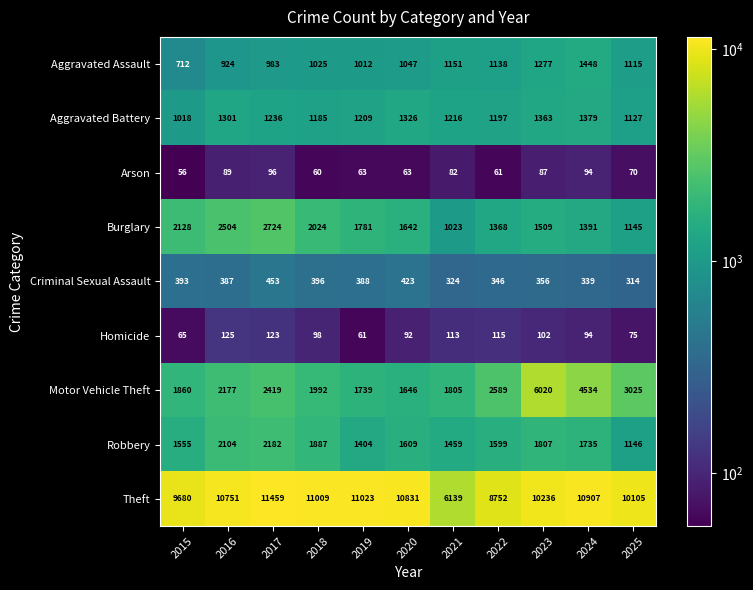

Between 2018 and 2023, which series saw the biggest shift?

Motor Vehicle Theft